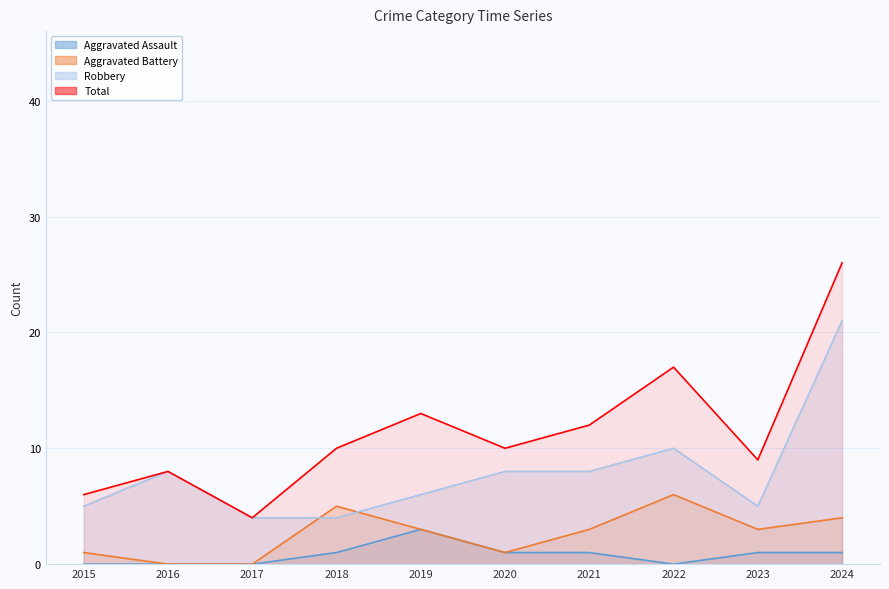

How many data points in Total are above 10?

4